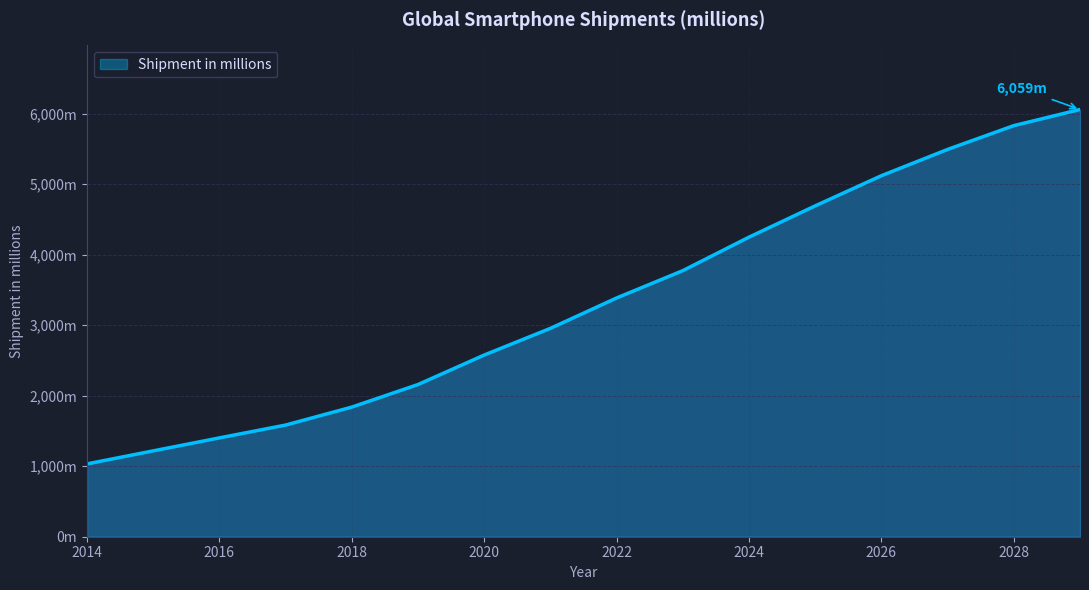

Does the chart have visible grid lines?

Yes